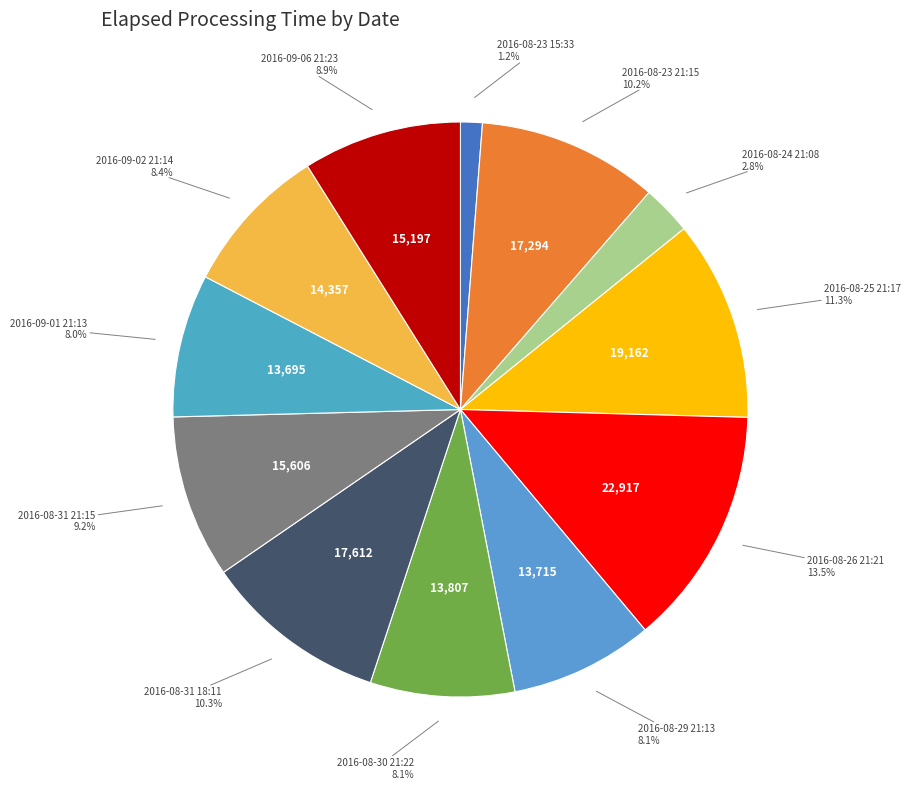

Do 2016-08-26 21:21 and 2016-08-23 15:33 together represent more than half of the pie?

No